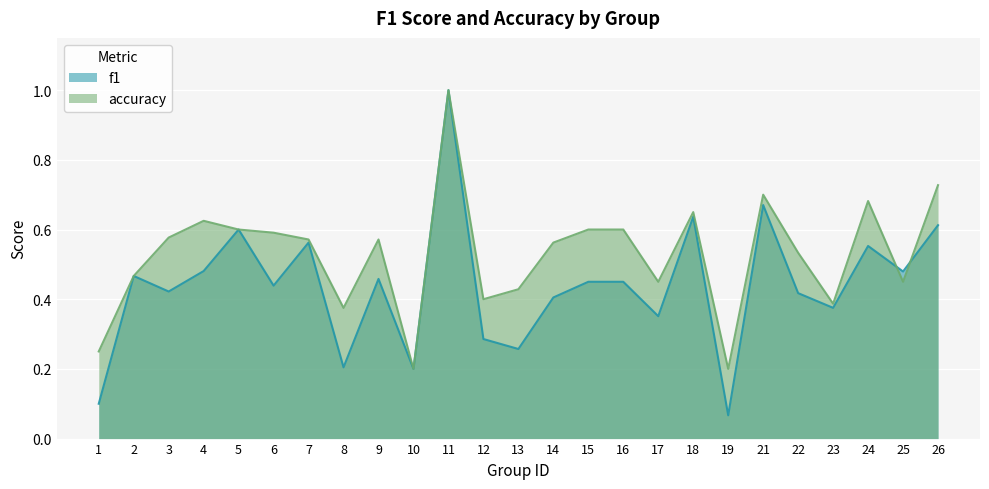

Between 8 and 19, which series saw the biggest shift?

accuracy